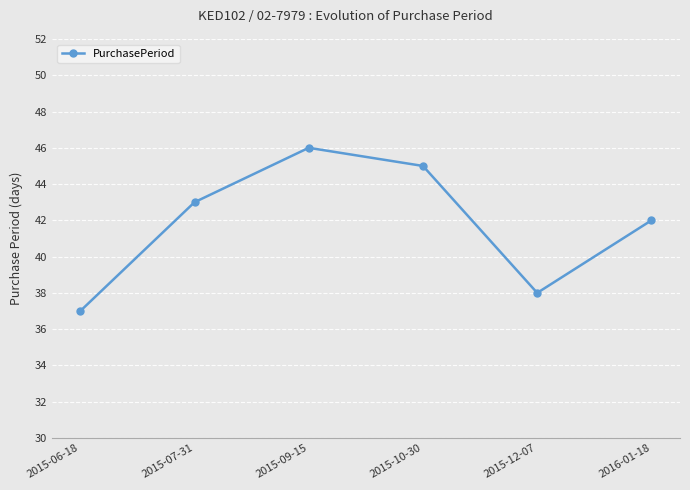

What is the ratio of the value at 2015-09-15 to the value at 2015-10-30?

1.0